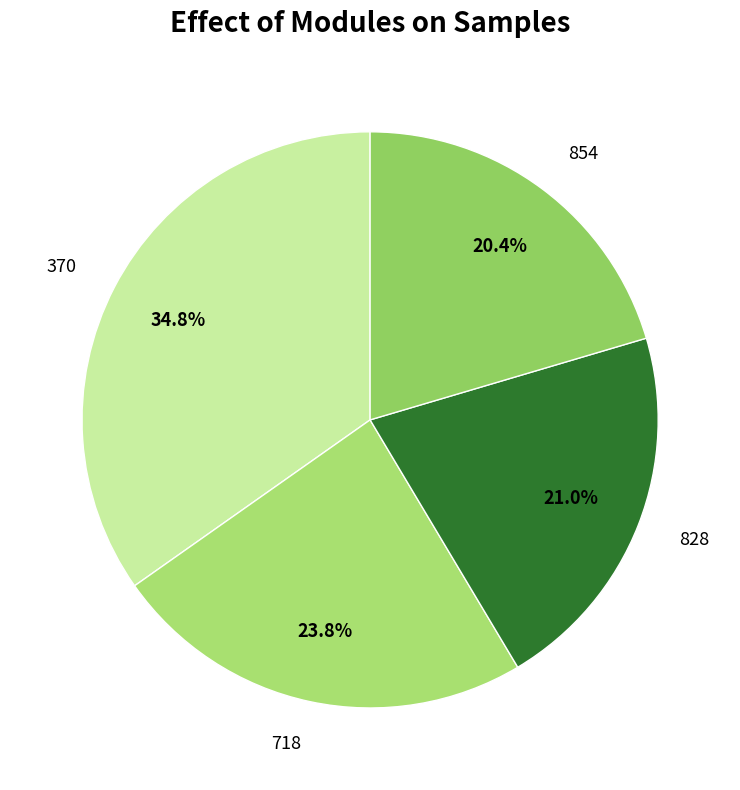

Count the number of slices in the pie.

4